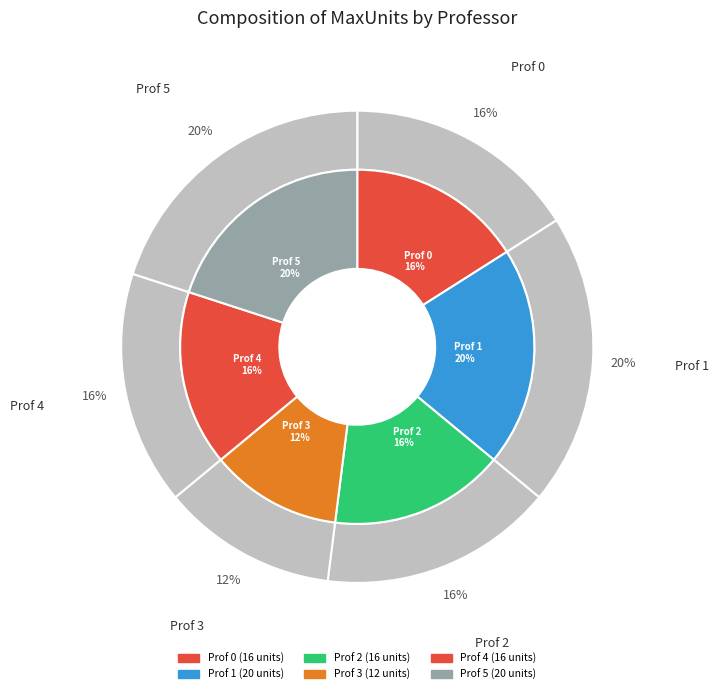

Which slice is the smallest?

Prof 3